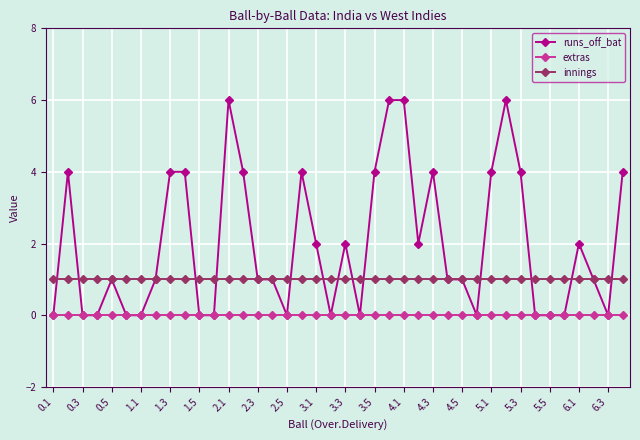

Rank the series by their average value, from highest to lowest.

runs_off_bat, innings, extras